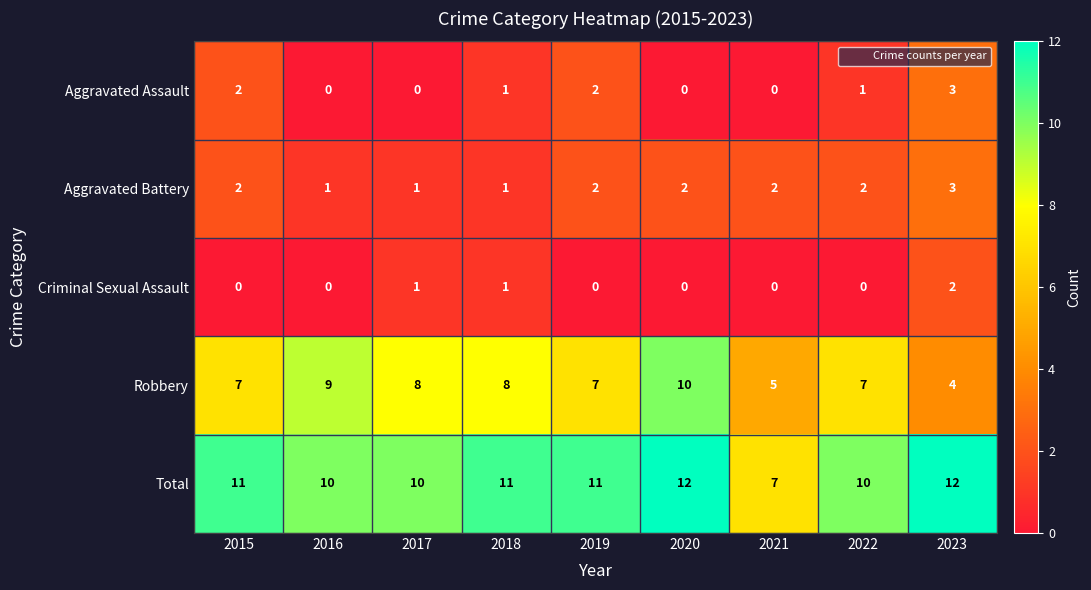

What is the sum of all Criminal Sexual Assault values?

4